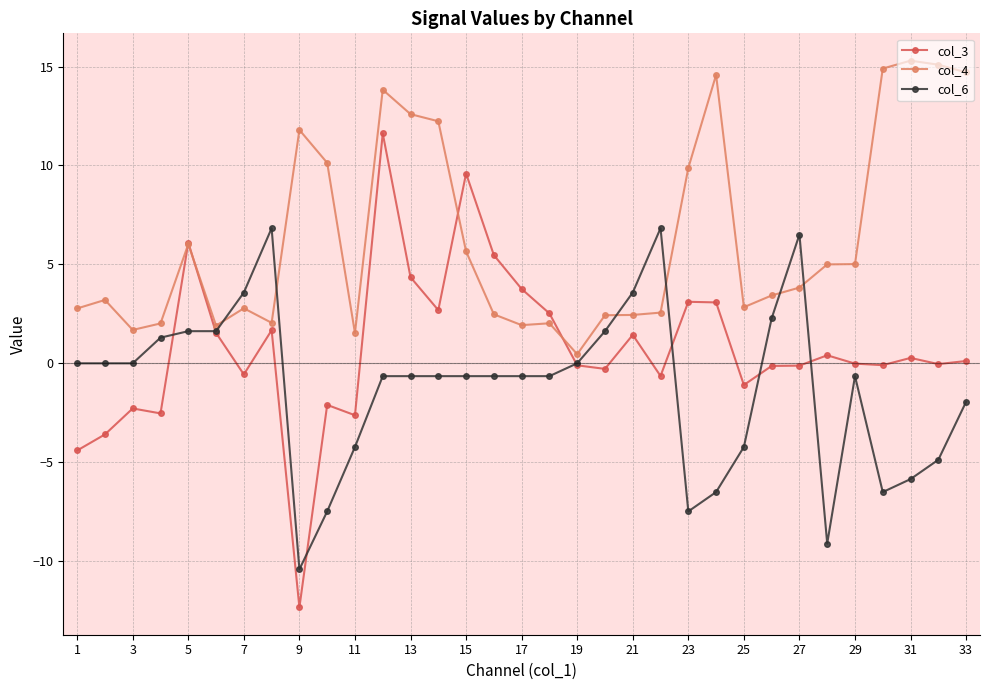

Does the chart have visible grid lines?

Yes